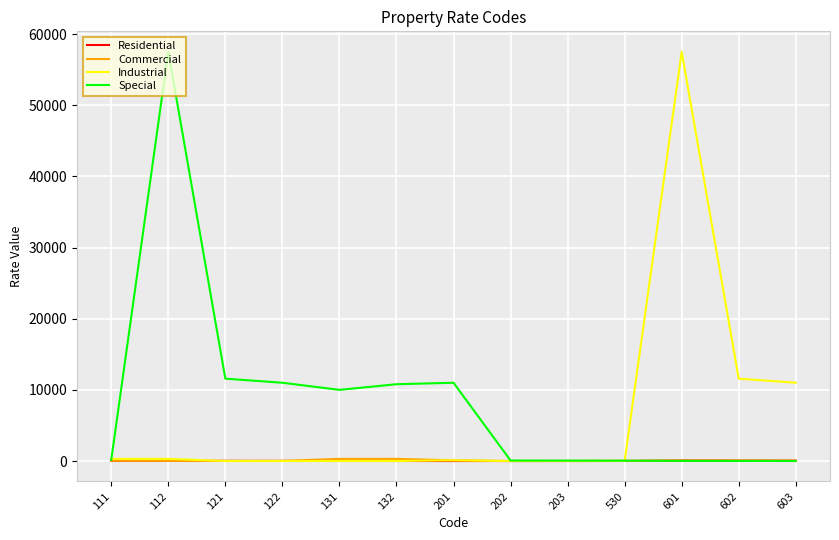

What value does the Residential series have at 122?

15.0